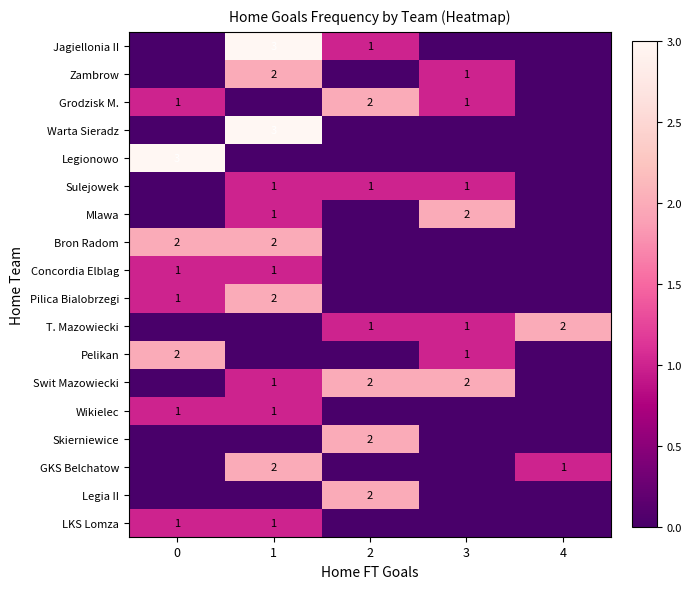

How many values in the Legionowo series exceed 0?

1